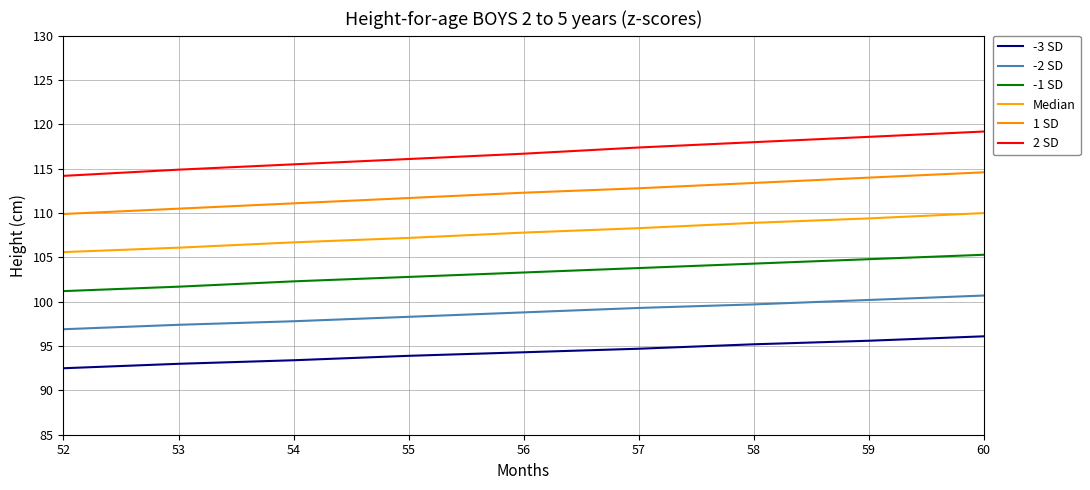

The -1 SD series shows 151.1 at 52. True or false?

False